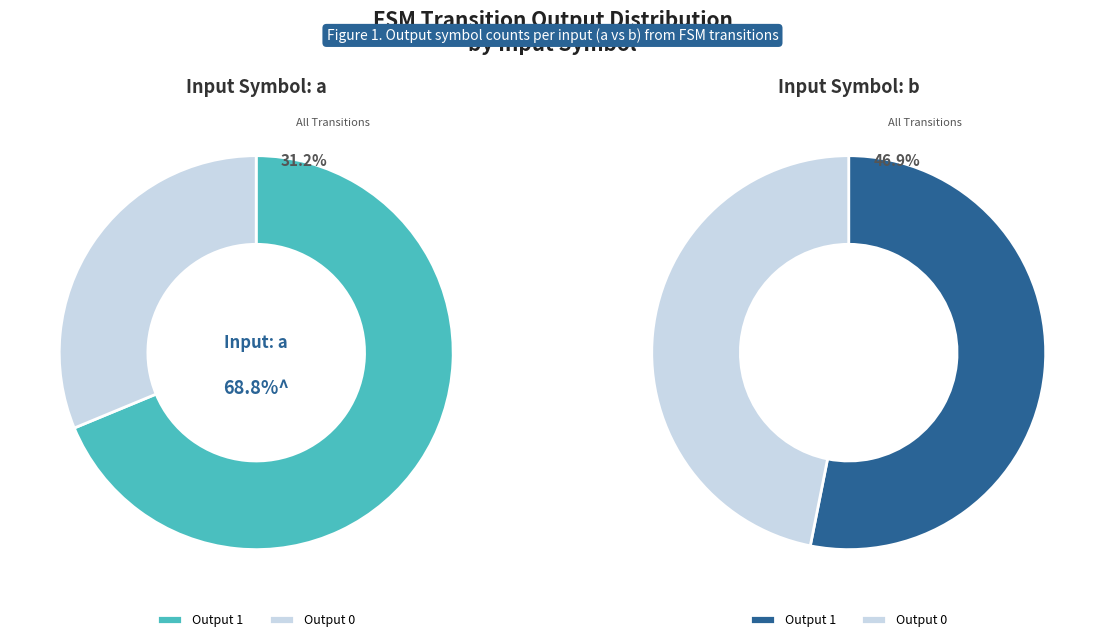

Does 34 represent more than half of the total?

No